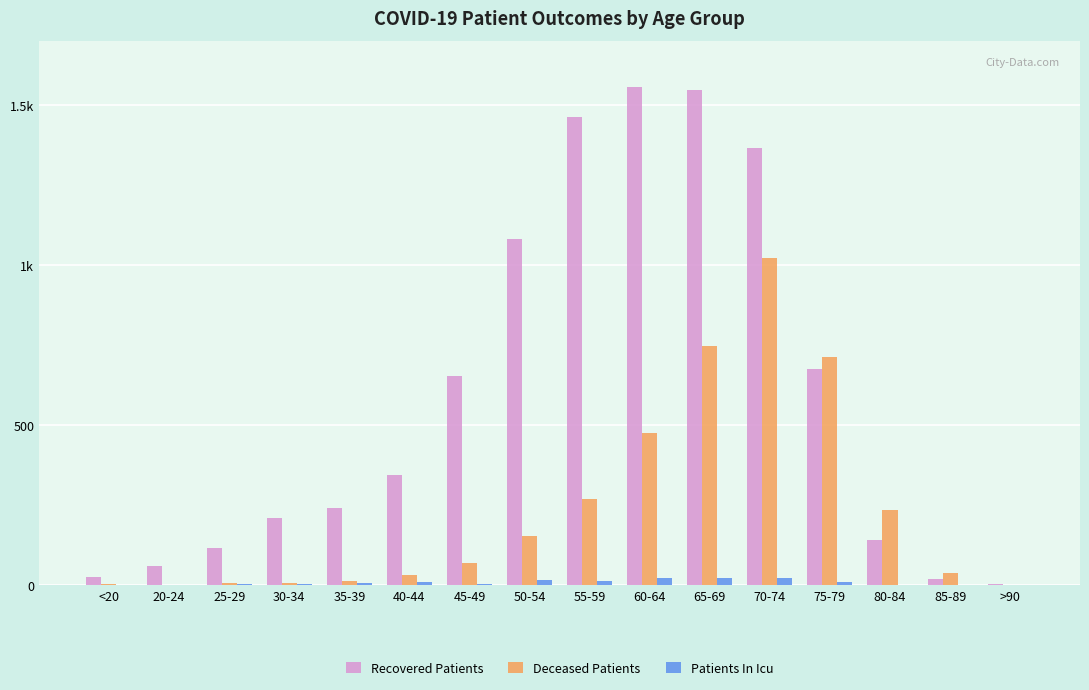

The Recovered Patients series shows 117 at 25-29. True or false?

True